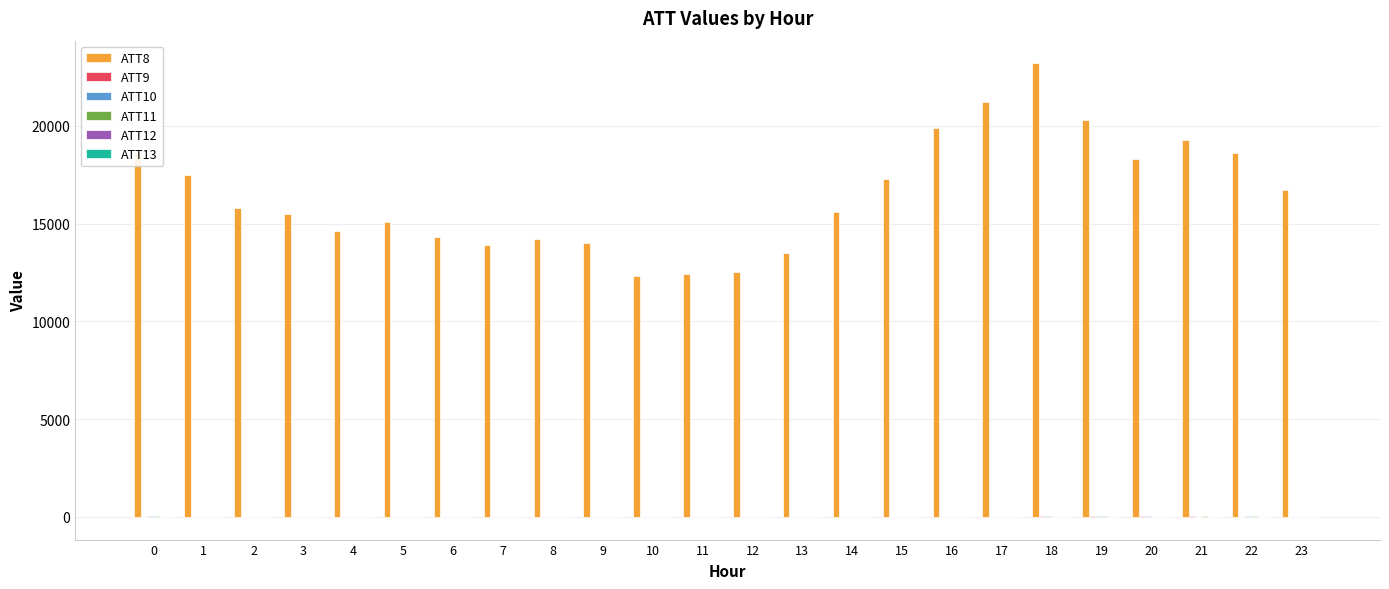

Which series has the largest total across all categories?

ATT8